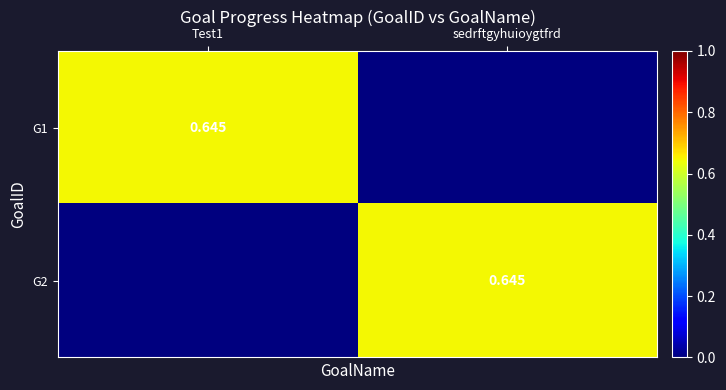

What is the total value across all series at sedrftgyhuioygtfrd?

0.6